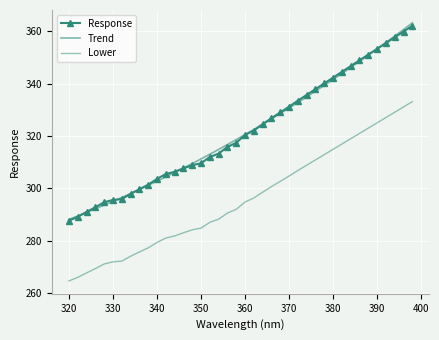

At which label does Response reach its minimum?

320